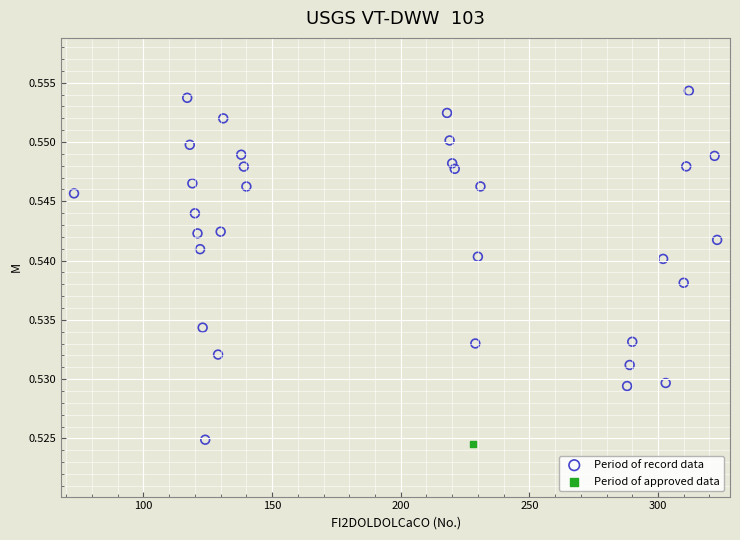

What are all the series names shown in the legend?

Period of record data, Period of approved data